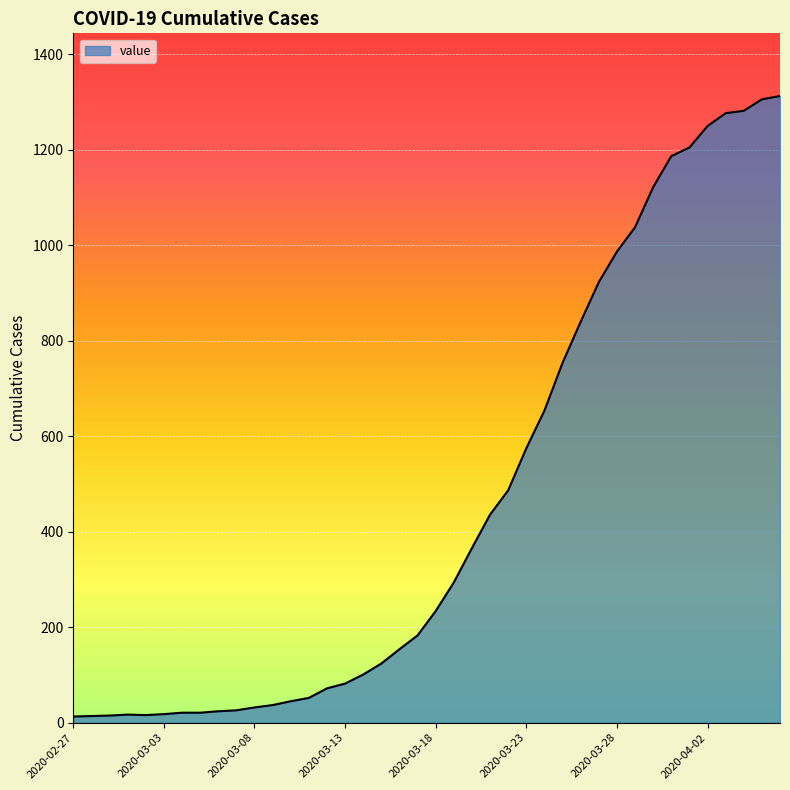

How many lines are shown in the chart?

1